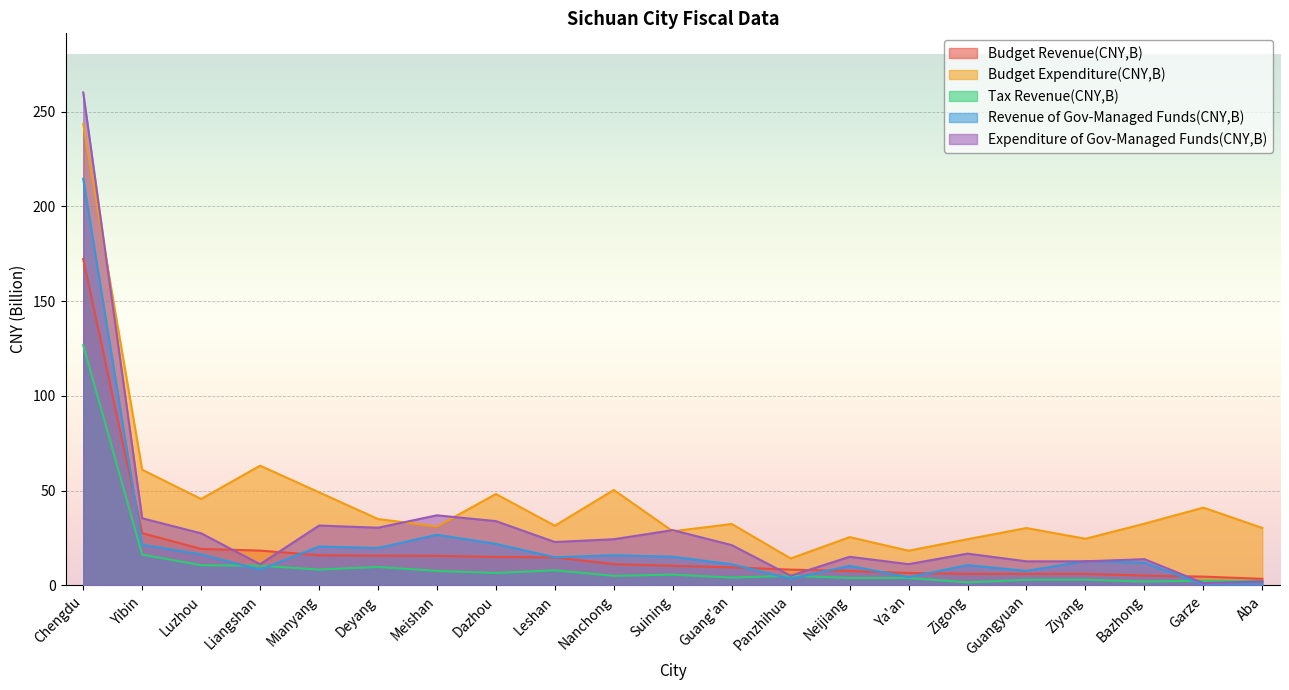

In Tax Revenue(CNY,B), how many points are lower than both neighbors (excluding endpoints)?

6